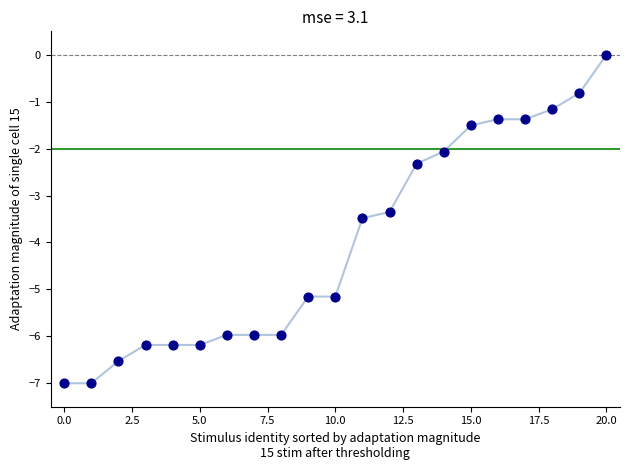

What is the smallest value displayed?

-7.0